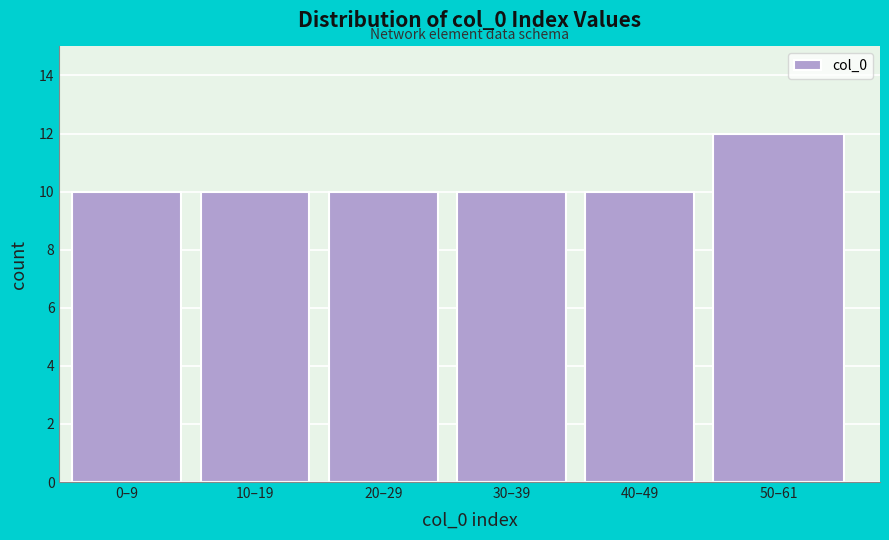

Reading right to left, extract all data points from this chart.

12	10	10	10	10	10